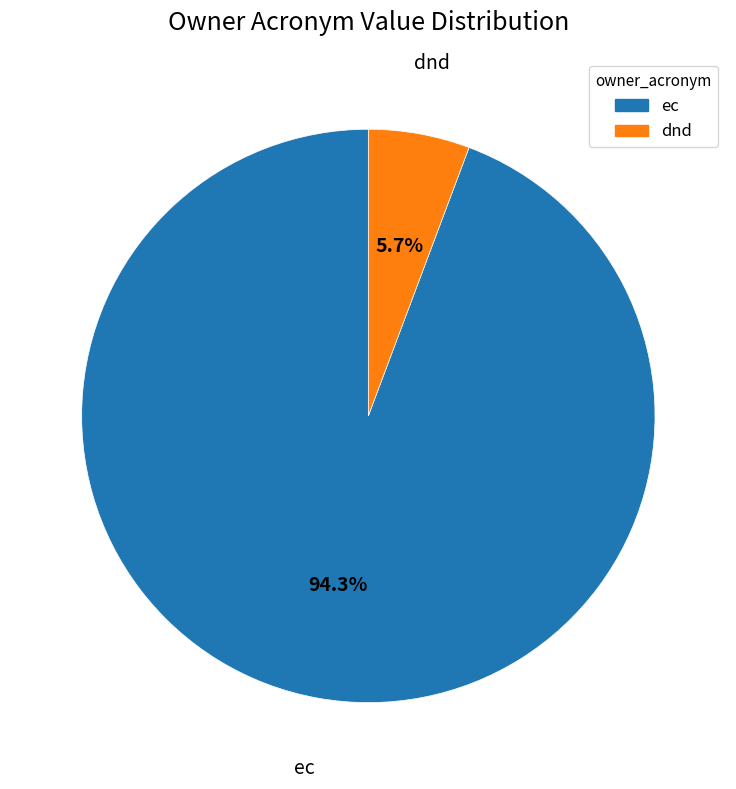

How many slices are in this pie chart?

2